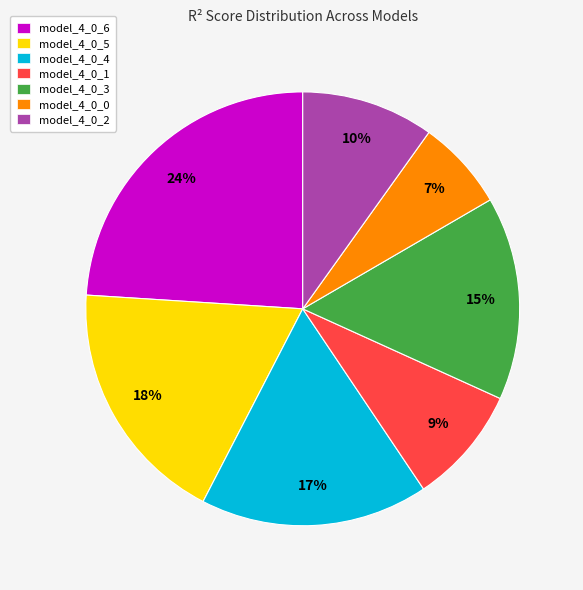

What percentage is the model_4_0_5 slice, to the nearest percent?

18%